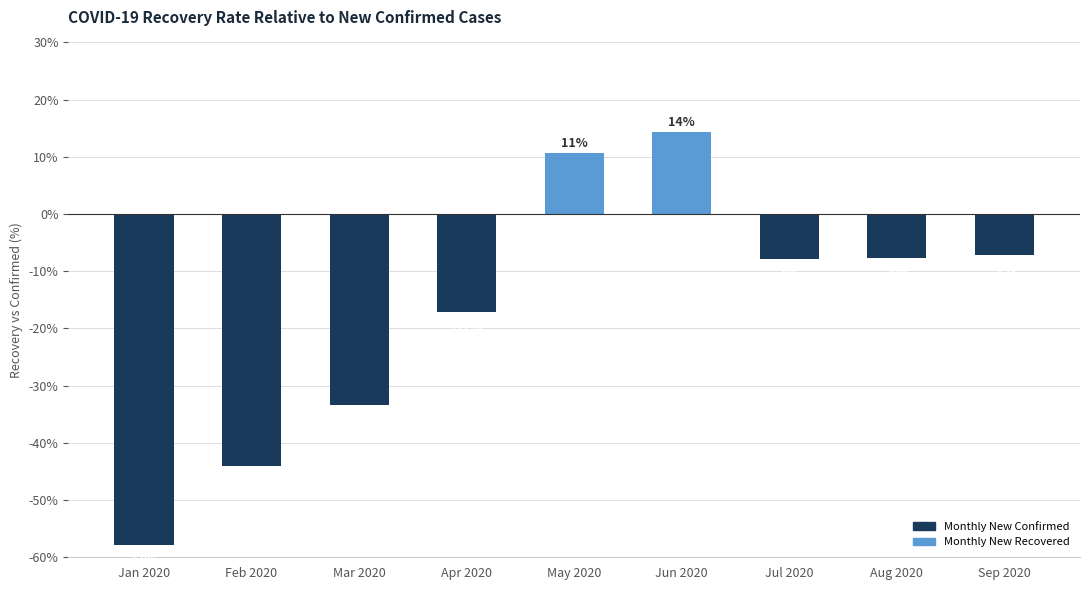

How many bars are there in total?

9